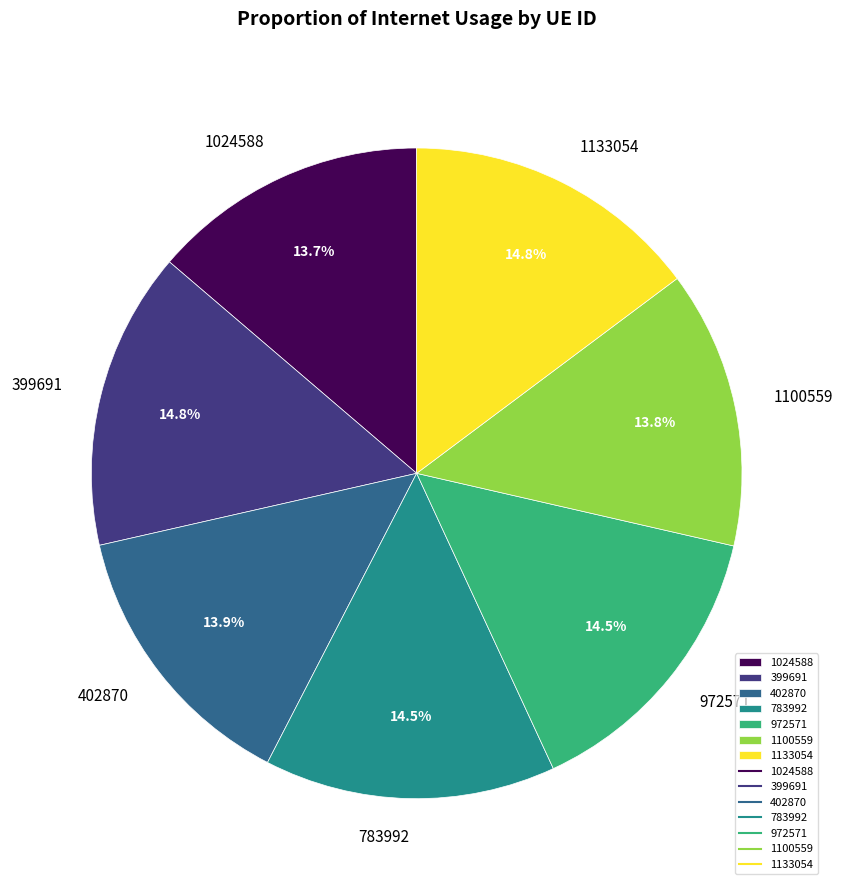

The 1100559 slice represents 5% of the pie. True or false?

False